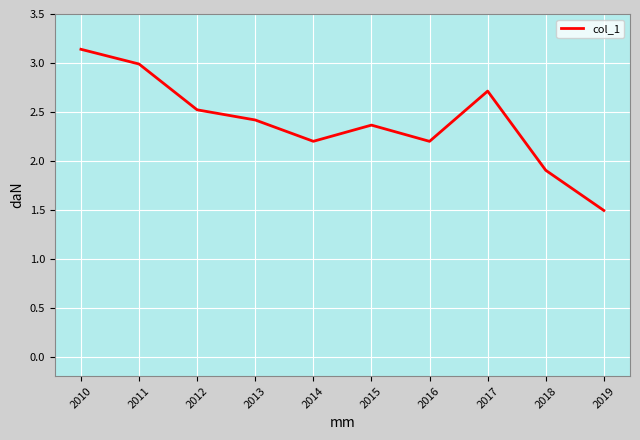

What is the change in value from 2011 to 2015?

-0.6